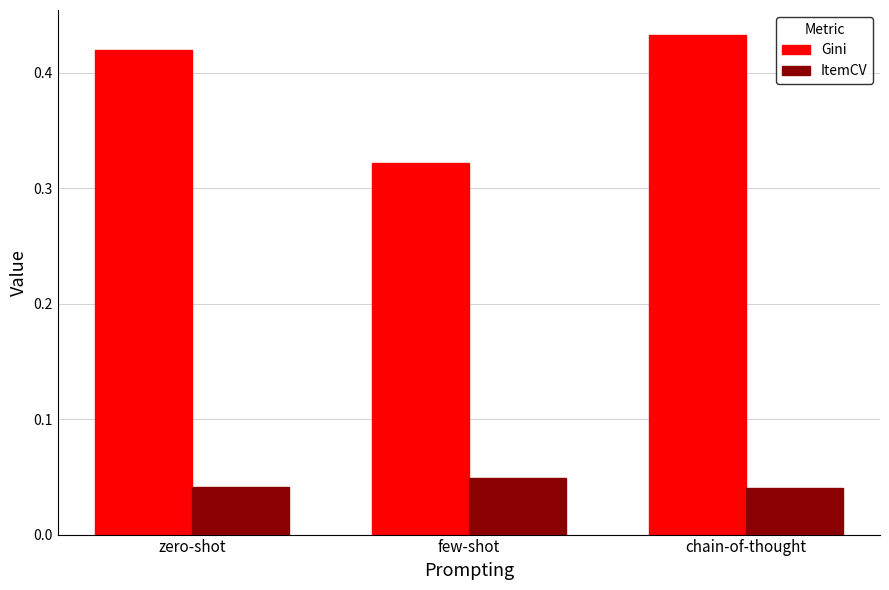

Which series changed the most between zero-shot and few-shot?

Gini